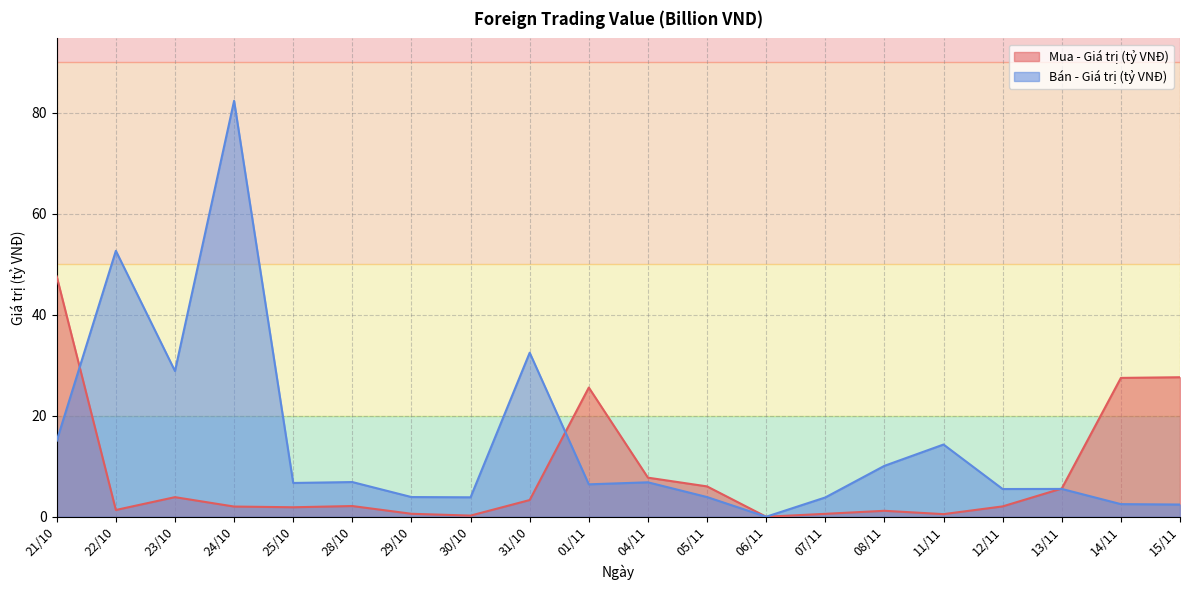

At which label does Bán - Giá trị (tỷ VNĐ) first exceed 6?

21/10